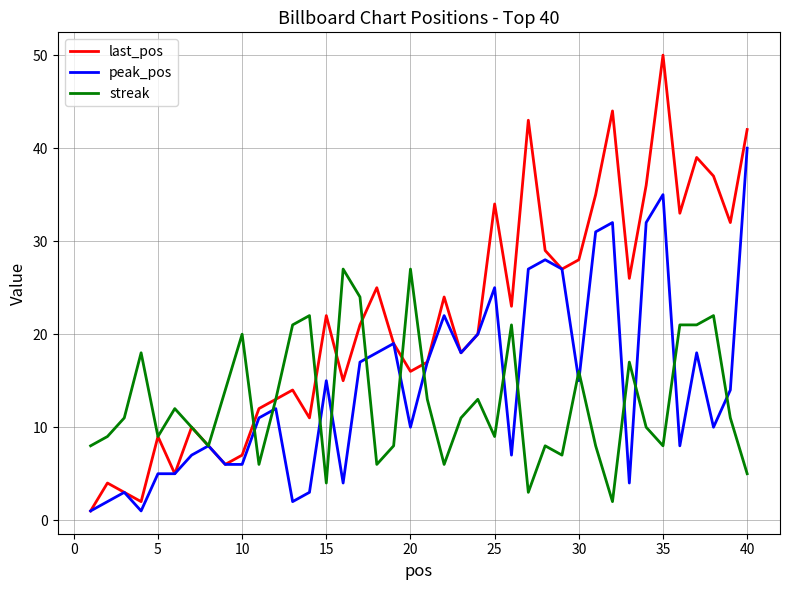

Rank the series by their average value, from highest to lowest.

last_pos, peak_pos, streak